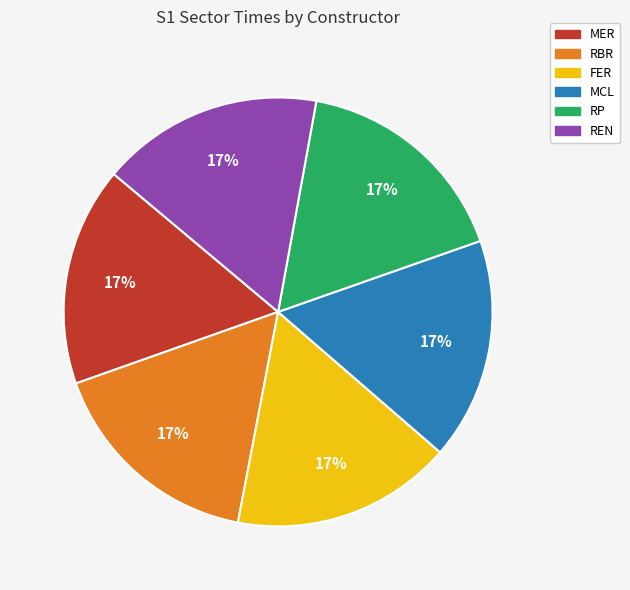

Combined, do REN and RP account for over 50%?

No